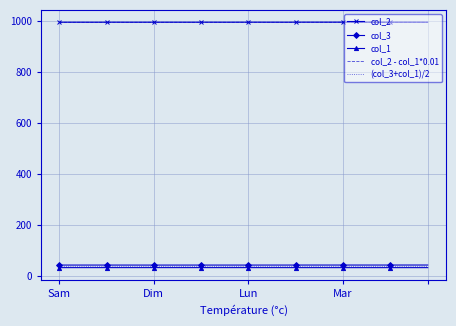

What is the lowest value of the col_2 series?

995.0